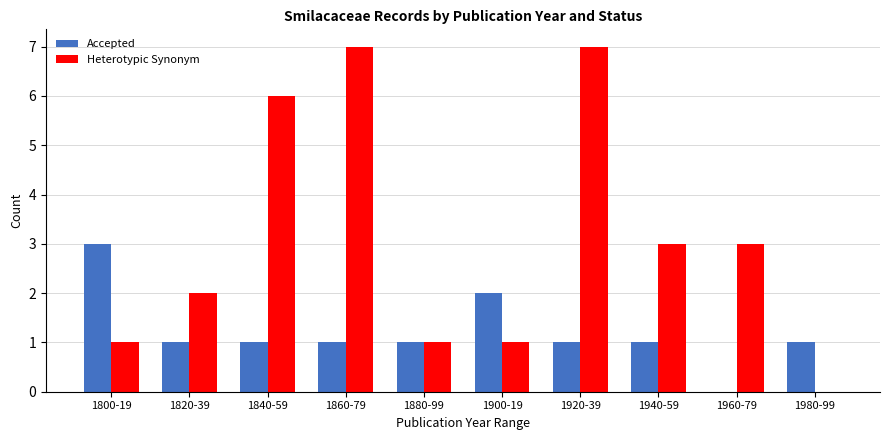

Reading right to left, list all the values displayed in this chart.

Accepted: 1	0	1	1	2	1	1	1	1	3
Heterotypic Synonym: 0	3	3	7	1	1	7	6	2	1